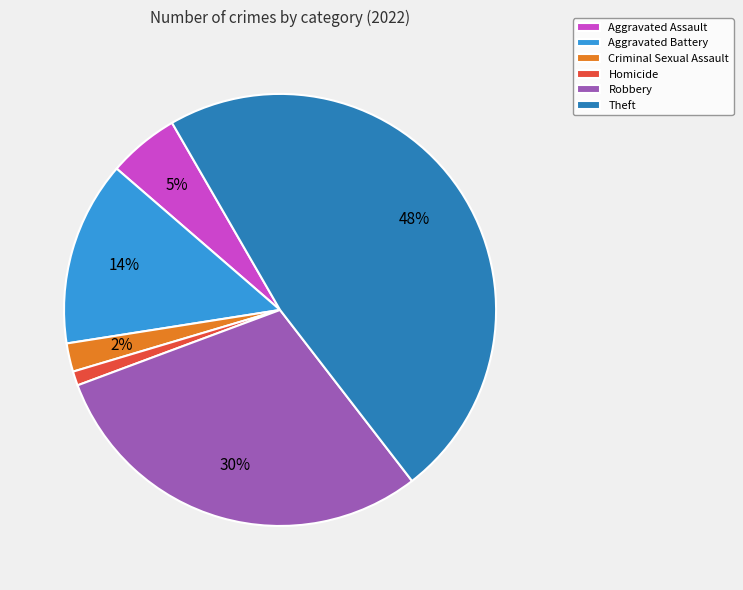

Is there any slice that represents more than half of the pie?

No